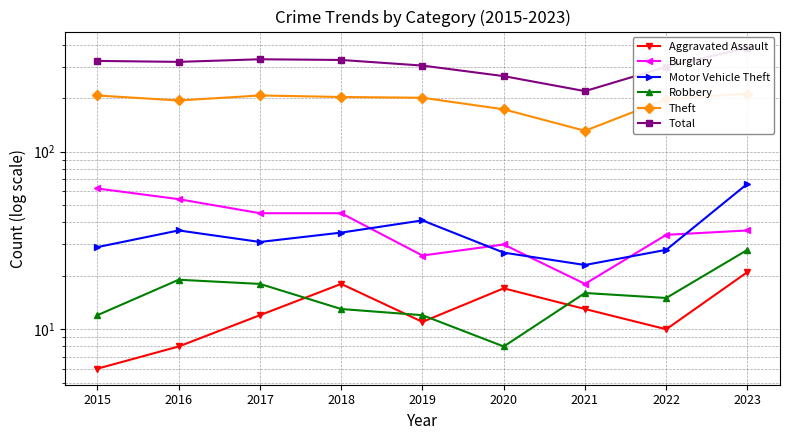

What is the approximate value of Robbery at 2016, to the nearest 10?

20